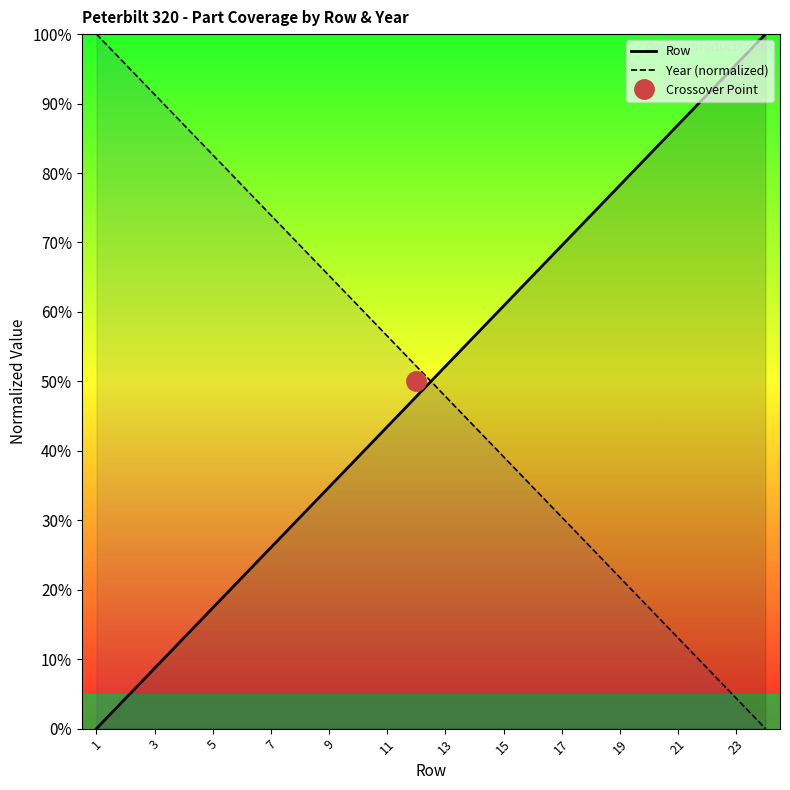

What value does the Year (normalized) series have at 17?

30.4